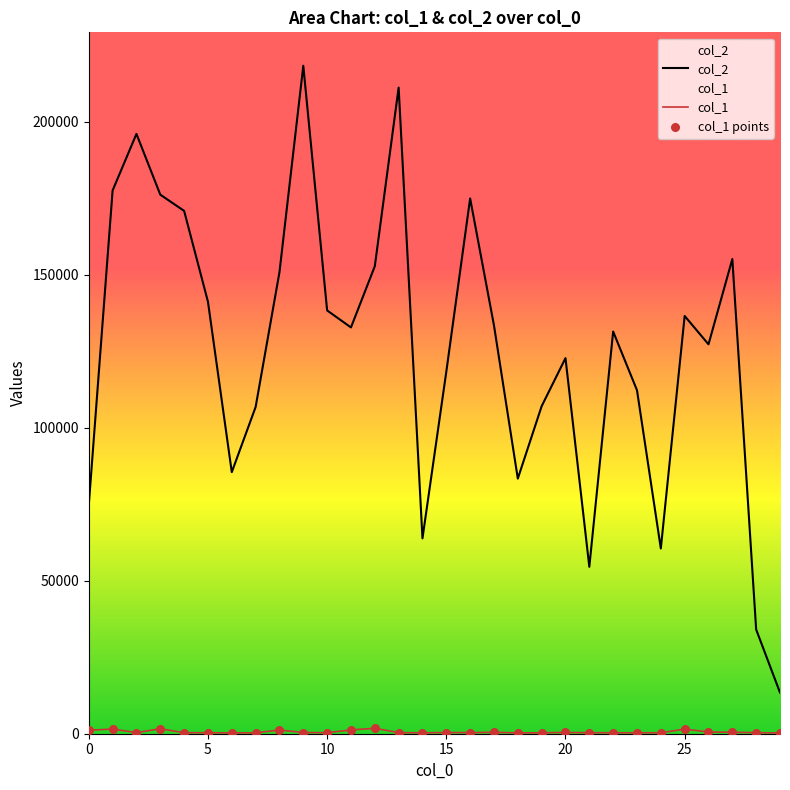

At which category is the sum across all series the highest?

9